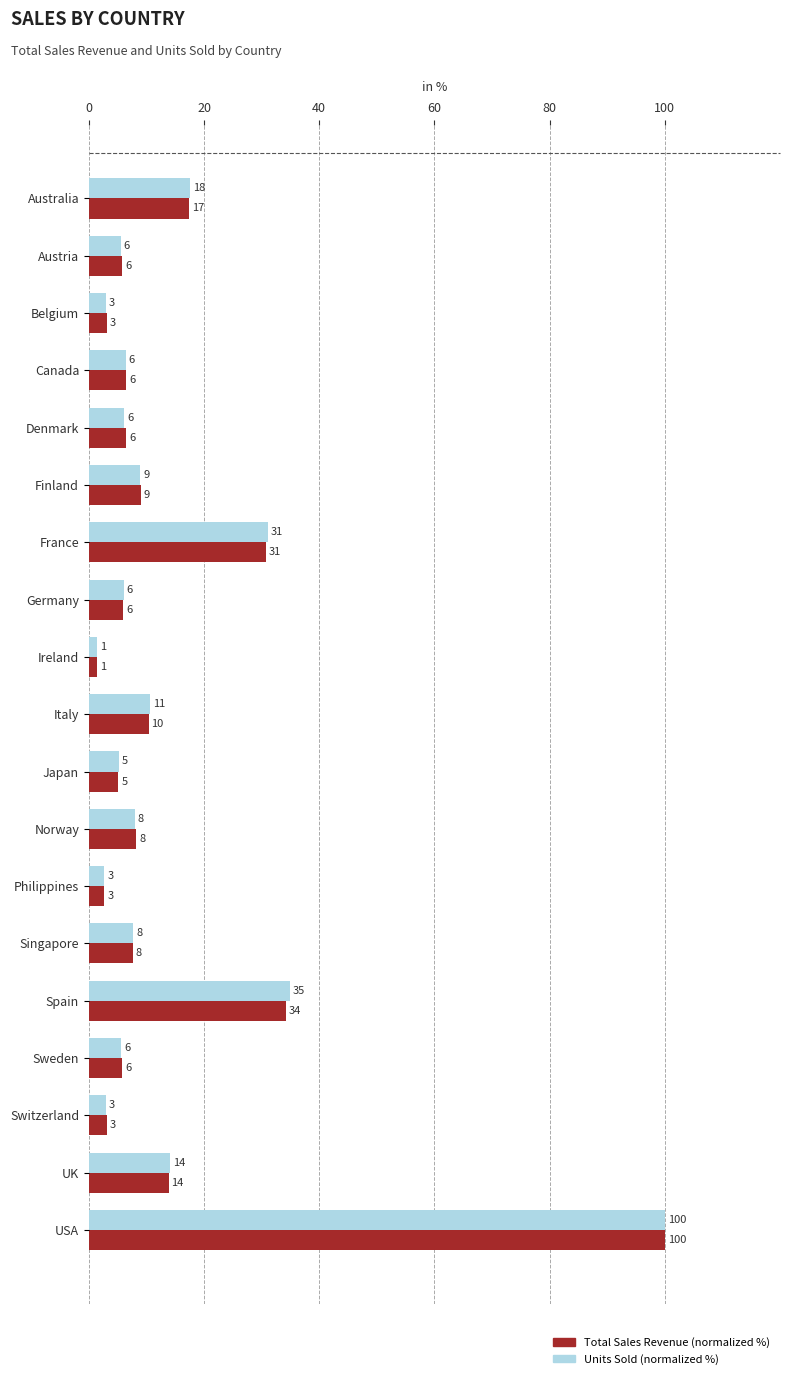

What is the maximum value shown in the chart?

100.0